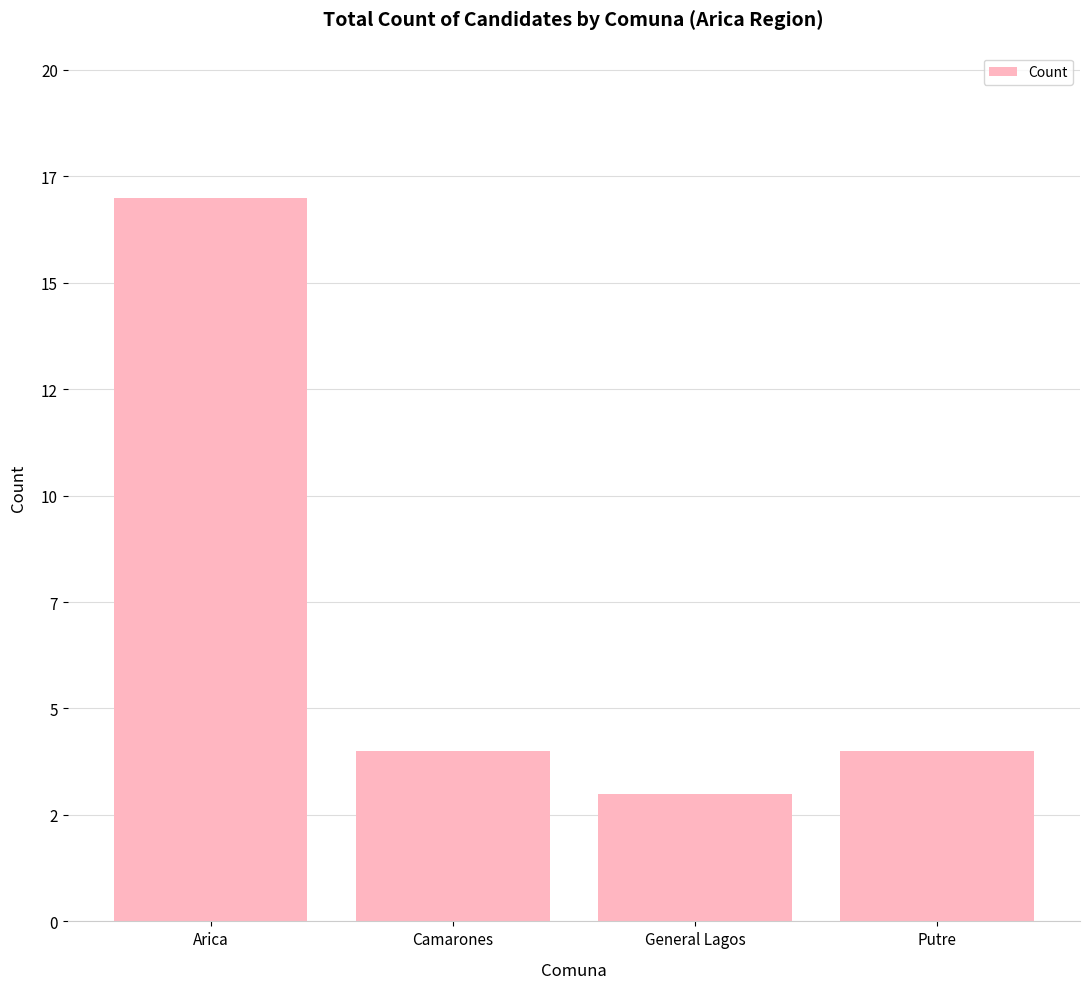

The value at Putre is 4. True or false?

True